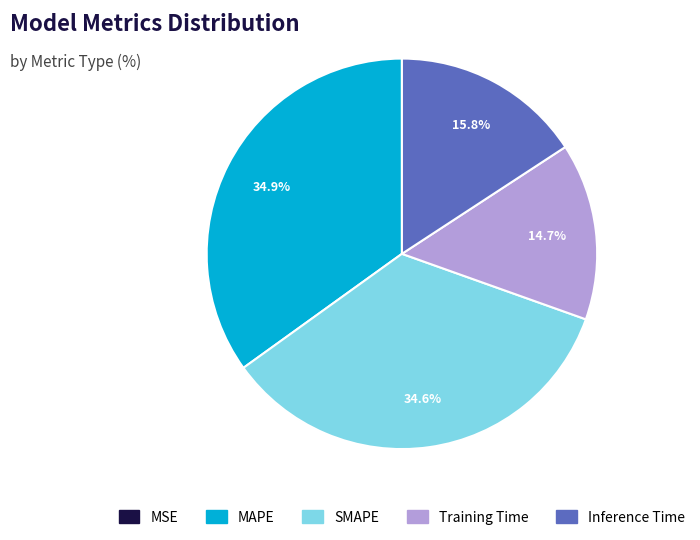

To the nearest percent, what is the difference between the largest and smallest slice percentages?

35%